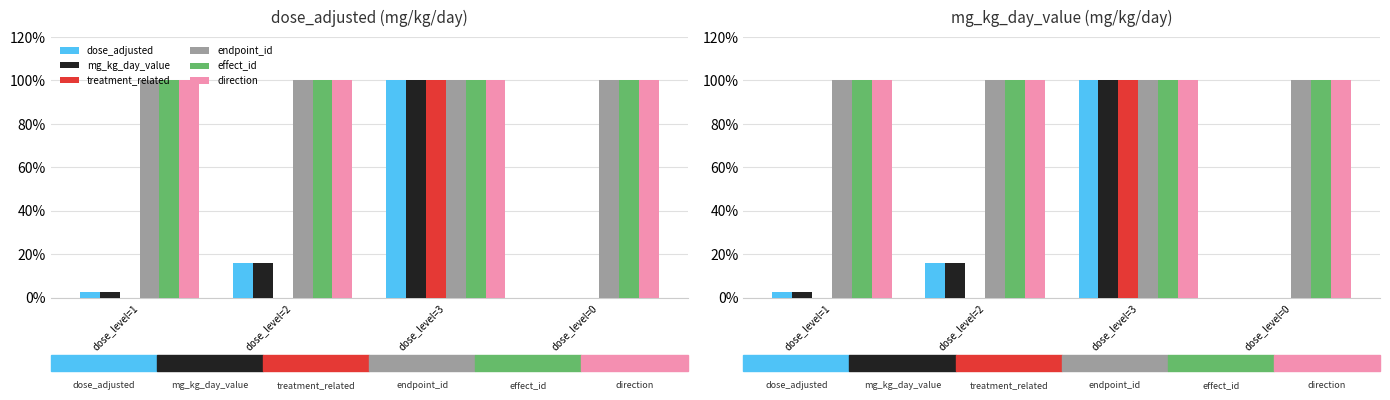

Are the bars horizontal?

No